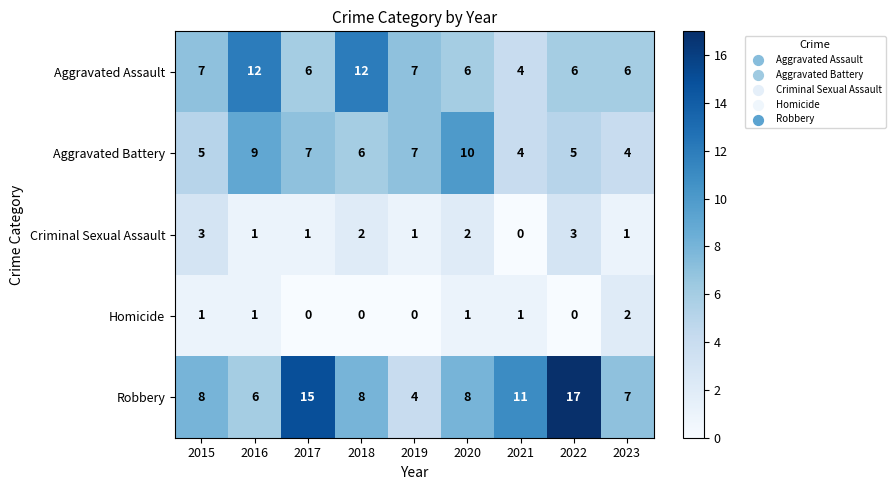

Which series has the largest total across all categories?

Robbery